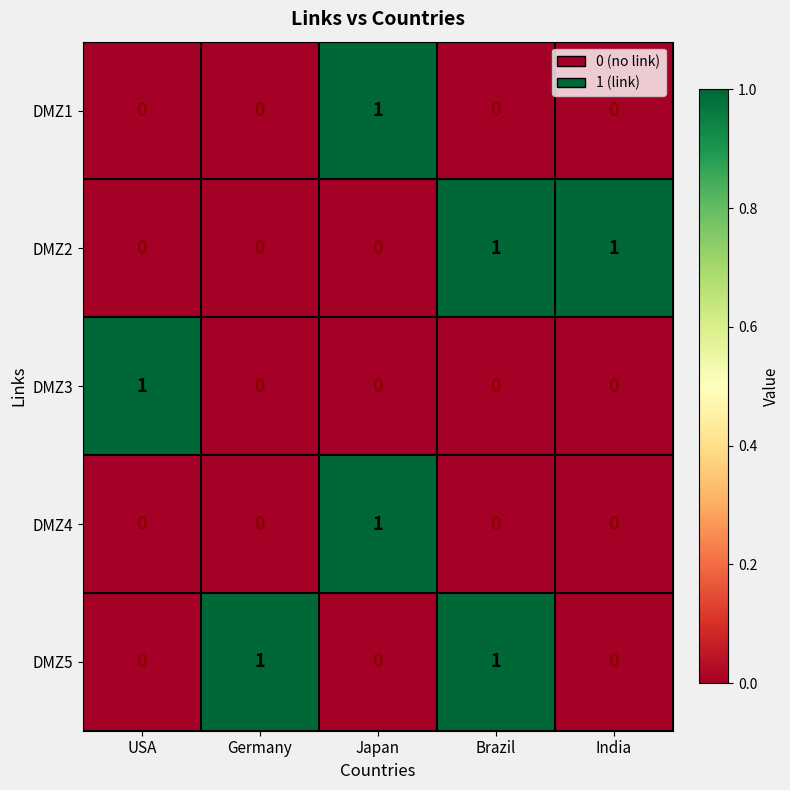

The DMZ2 series shows 0 at USA. True or false?

True